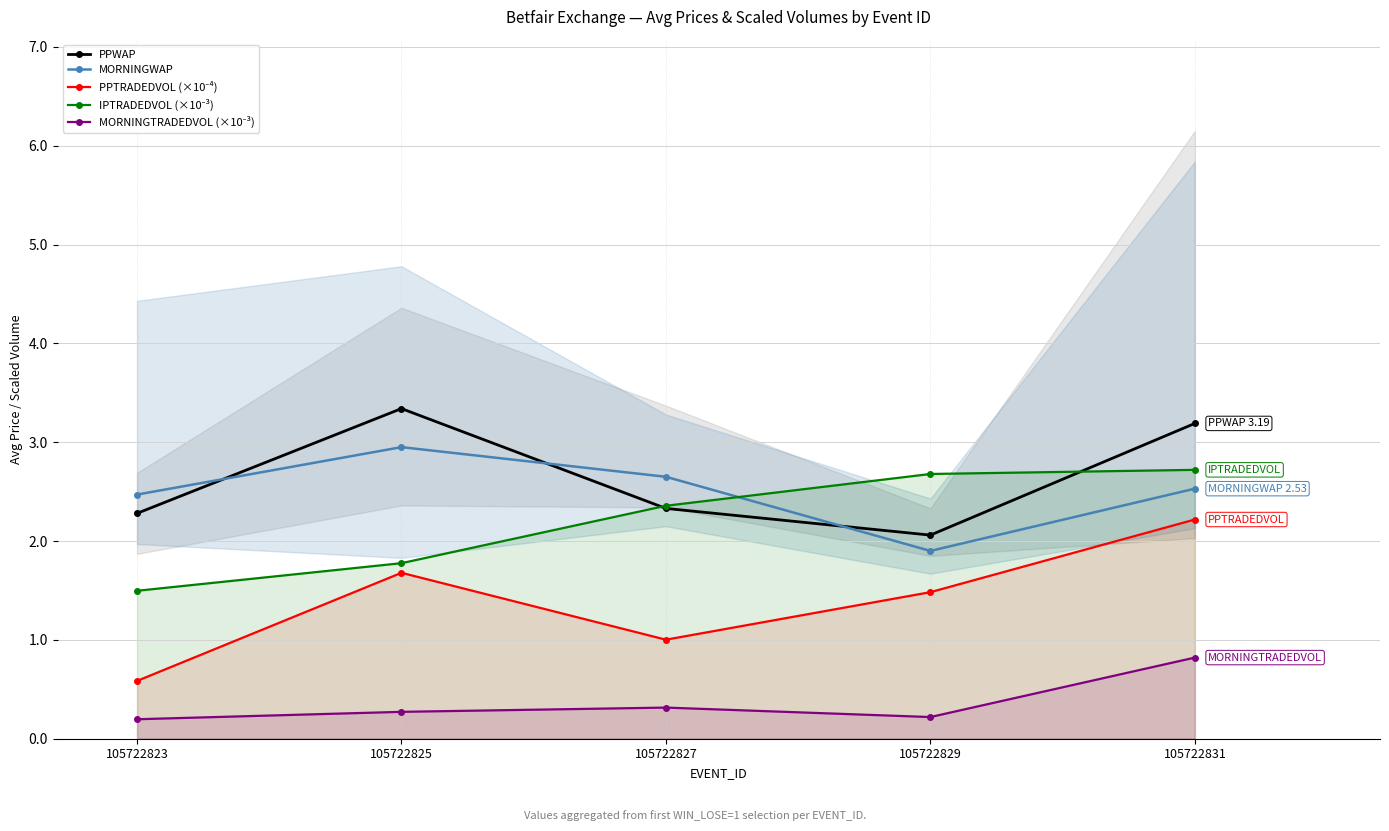

At which label does IPTRADEDVOL (×10⁻³) first exceed 2?

105722827